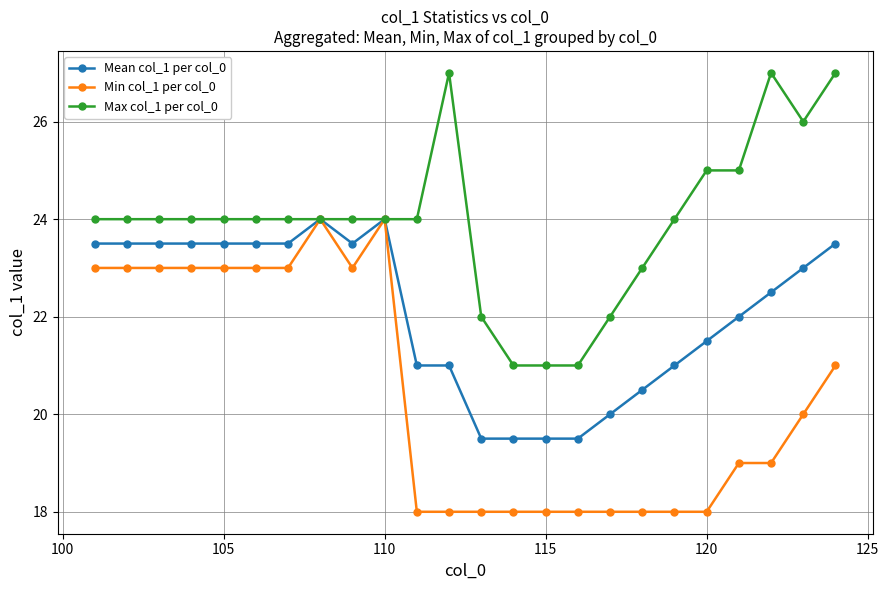

What are all the series names shown in the legend?

Mean col_1 per col_0, Min col_1 per col_0, Max col_1 per col_0